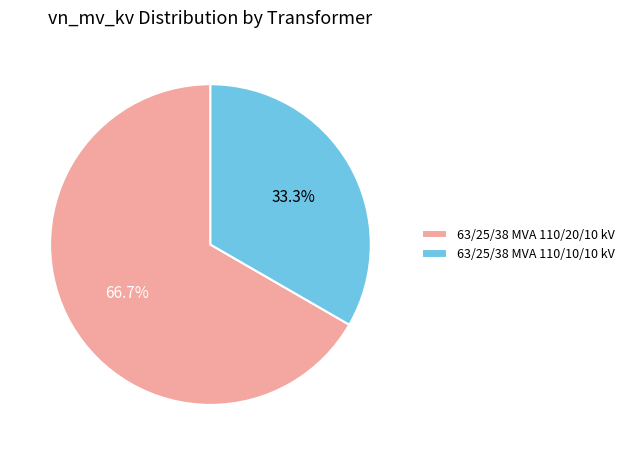

True or false: 63/25/38 MVA 110/10/10 kV accounts for 33% of the total.

True